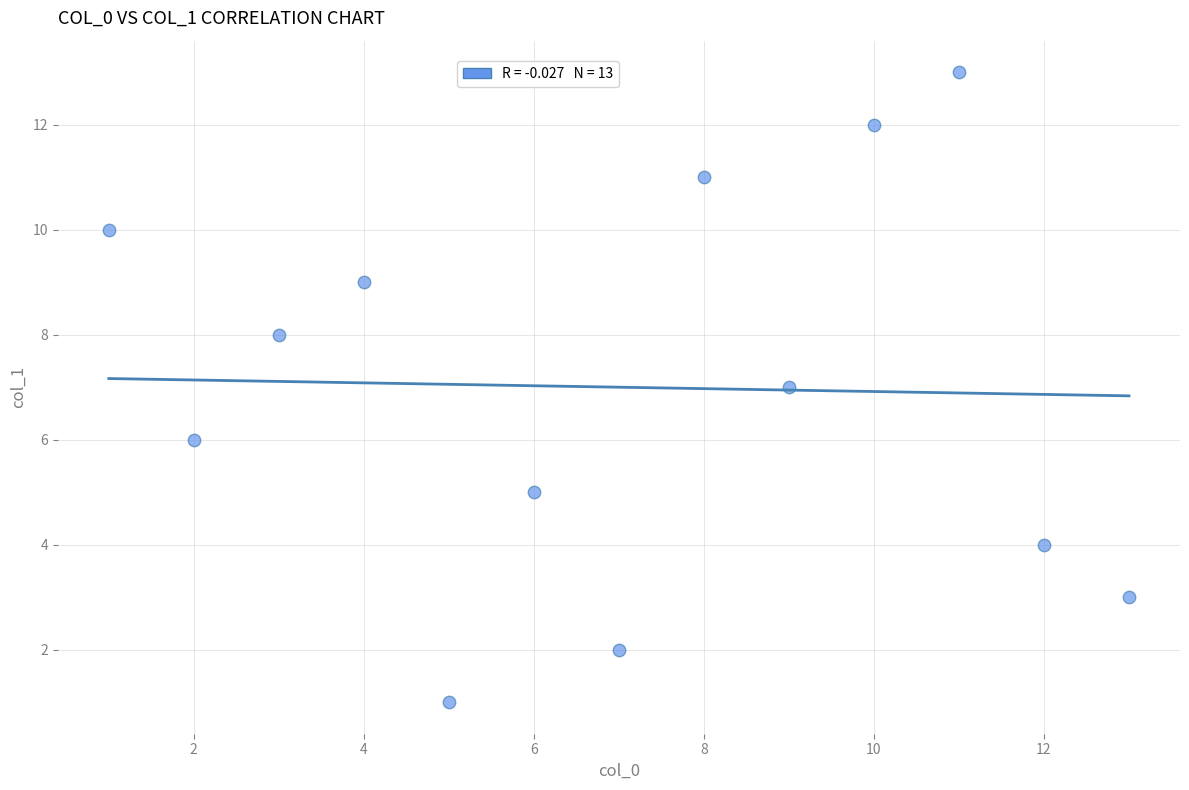

What is the range of X values (max minus min)?

12